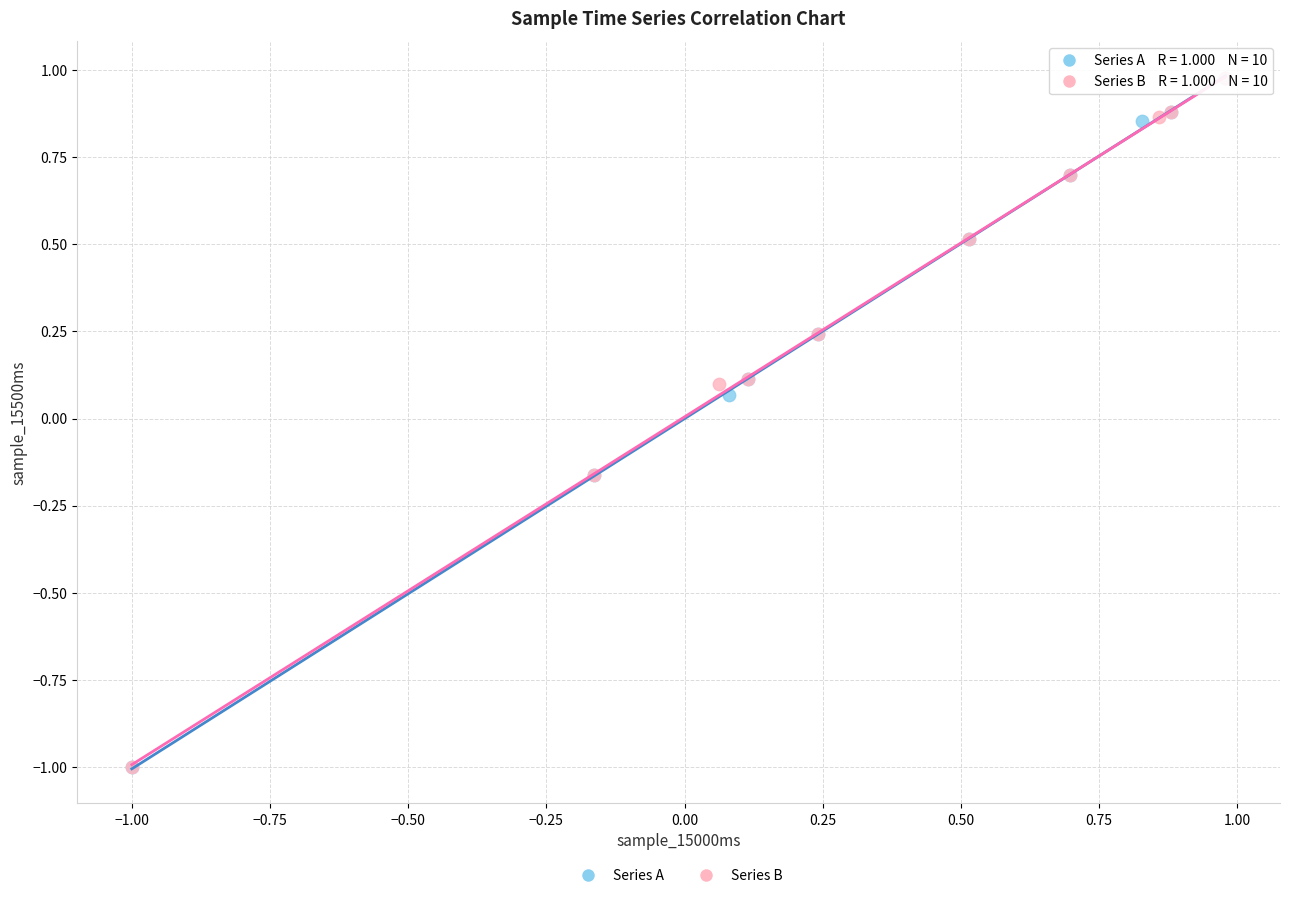

What are all the series names shown in the legend?

Series A, Series B